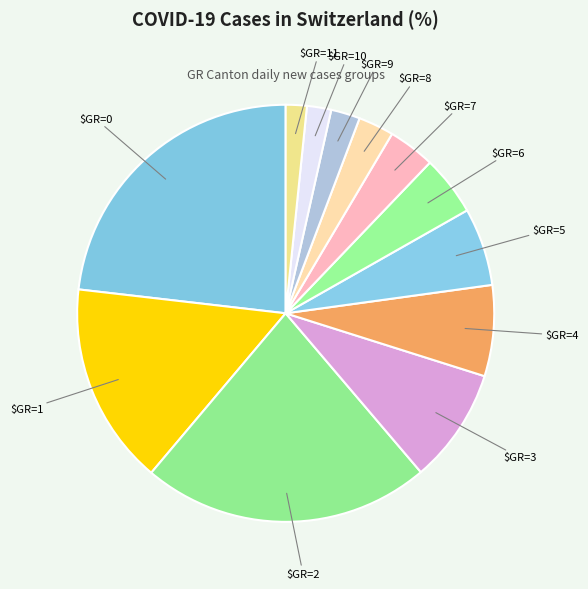

How many slices are in this pie chart?

12